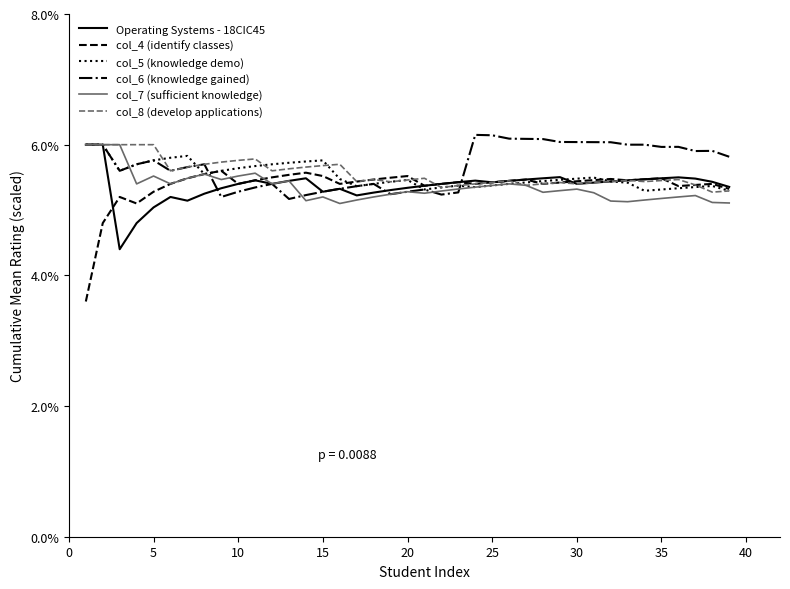

What is the maximum value for col_7 (sufficient knowledge)?

6.0